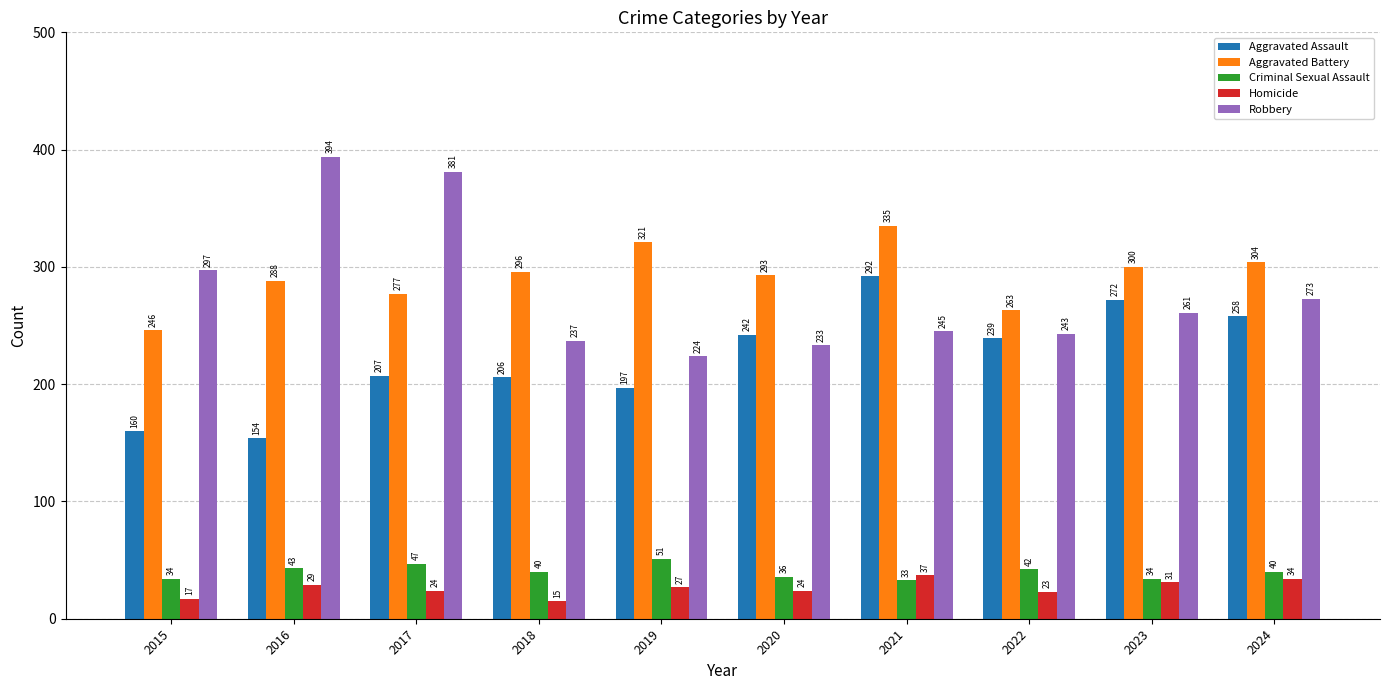

How many bars are there in each group?

5